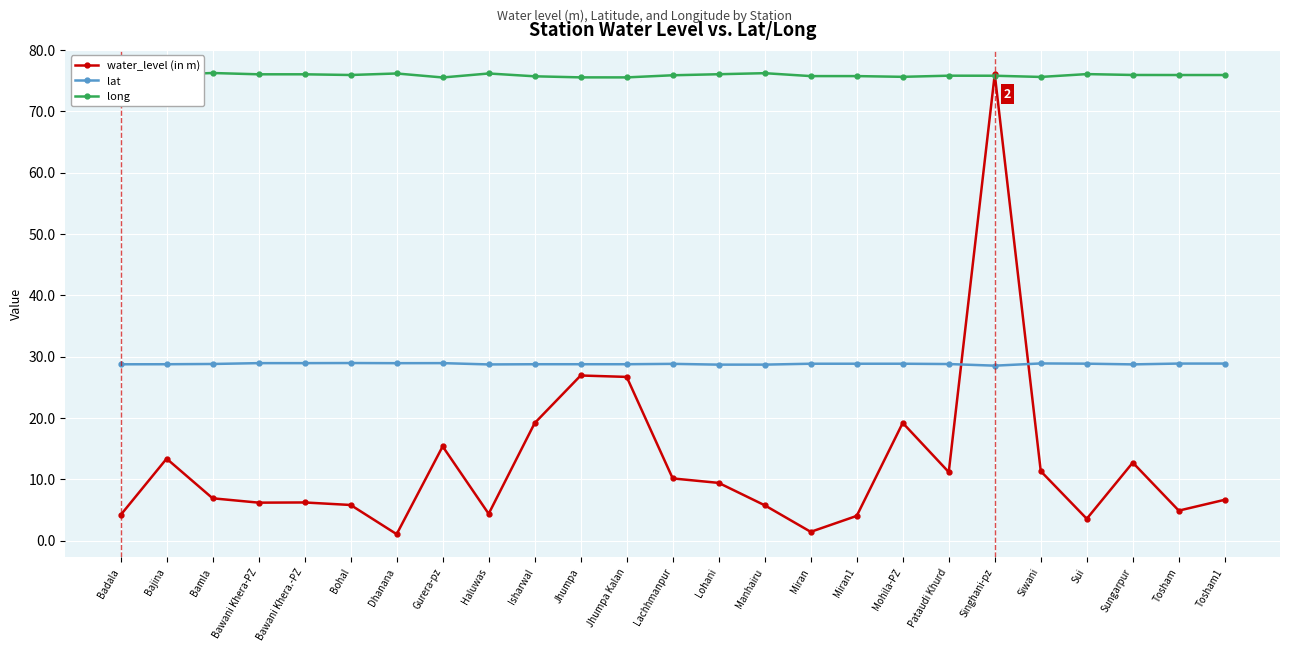

How many times do long and water_level (in m) cross each other?

2